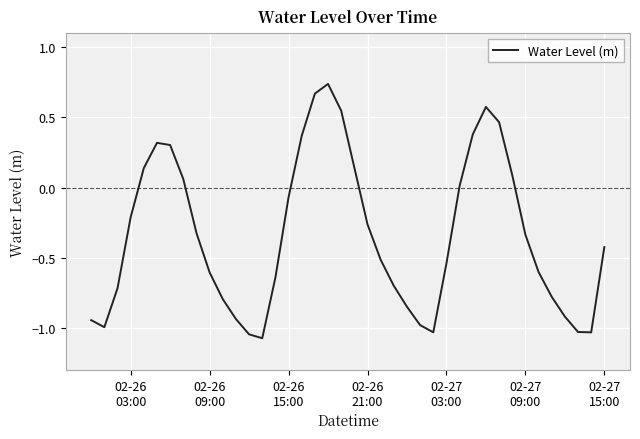

What is the difference between the maximum and minimum values?

1.8